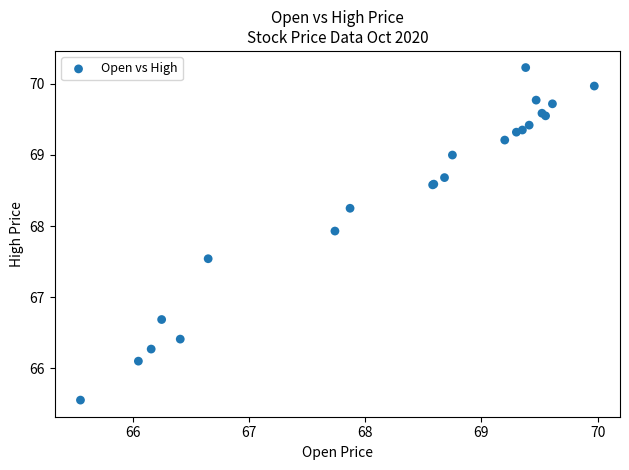

What Y value in the scatter plot is closest to 67?

66.7